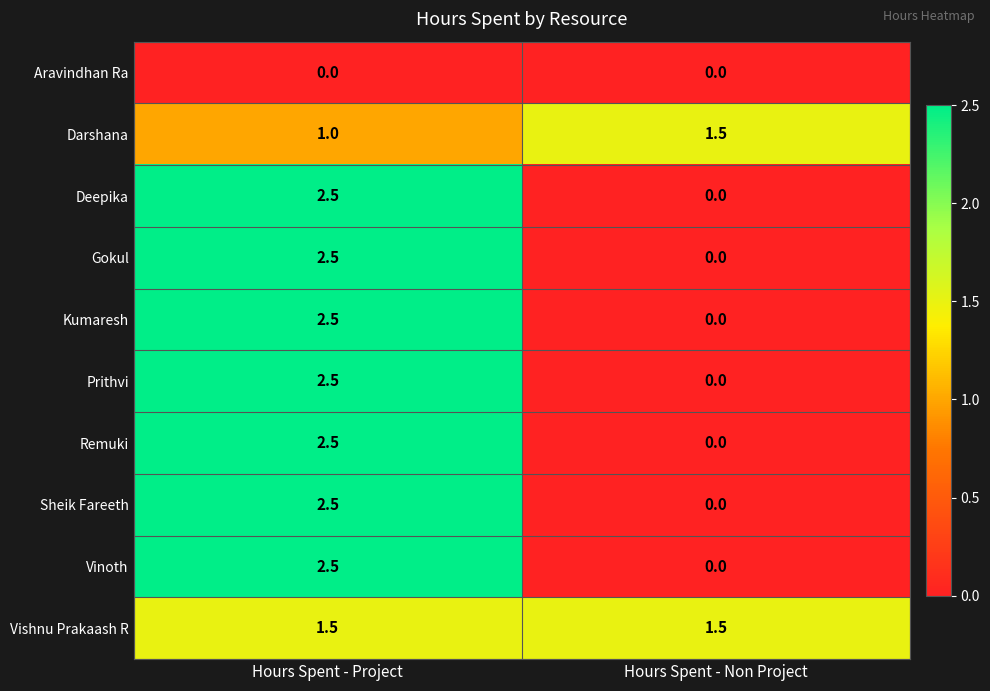

At which category is the sum across all series the highest?

Hours Spent - Project